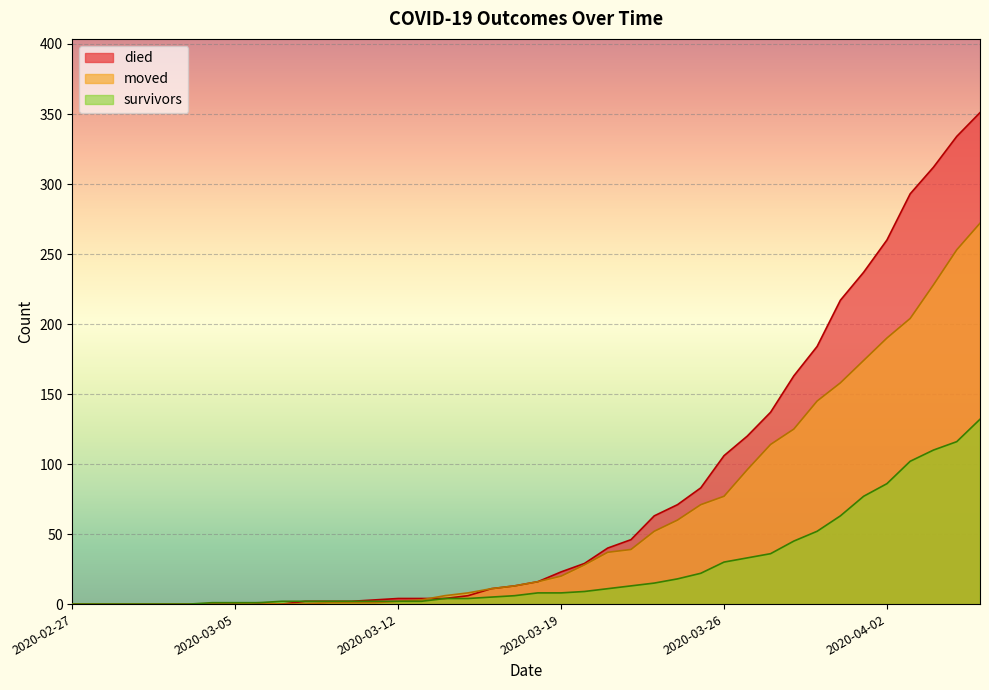

Where does the survivors series first go above 8?

2020-03-20